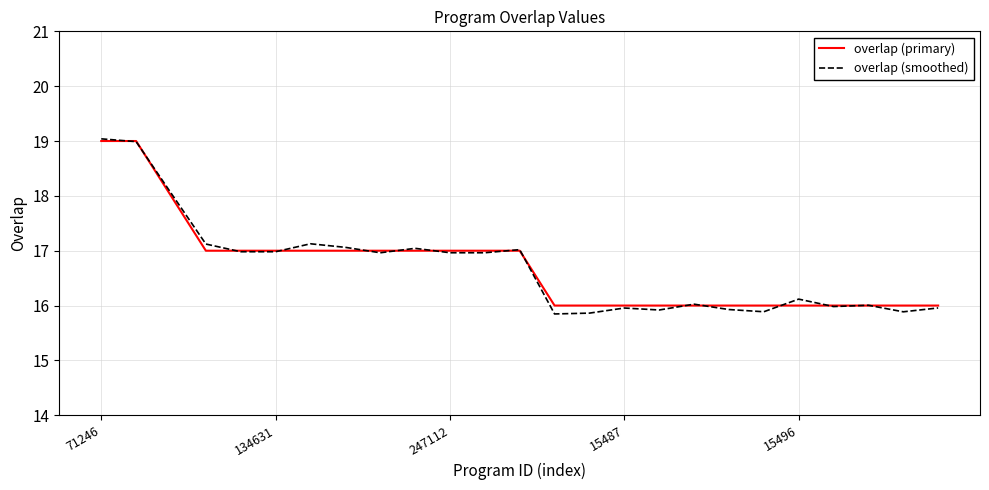

What is the greatest value displayed?

19.0